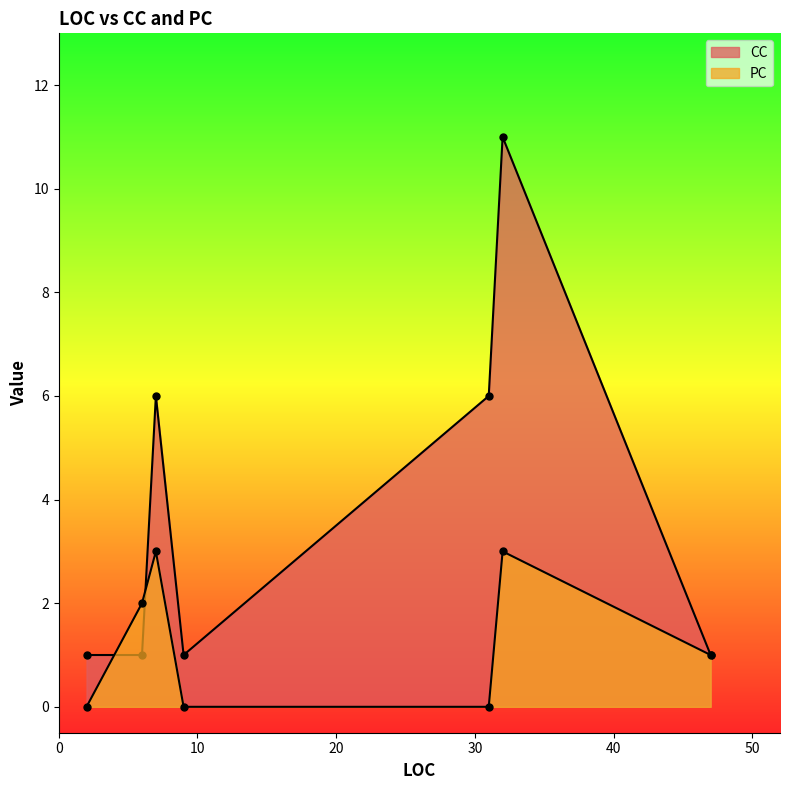

List the series in order of their peak value, highest first.

CC, PC